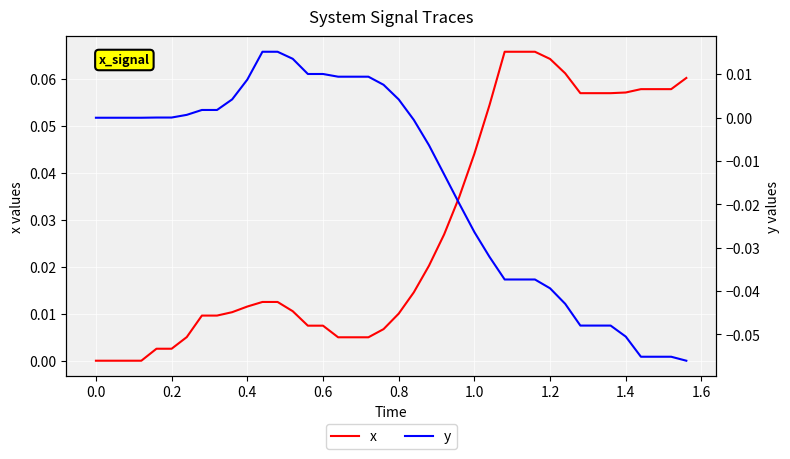

The value of x at 1.2 is 0.0. True or false?

False